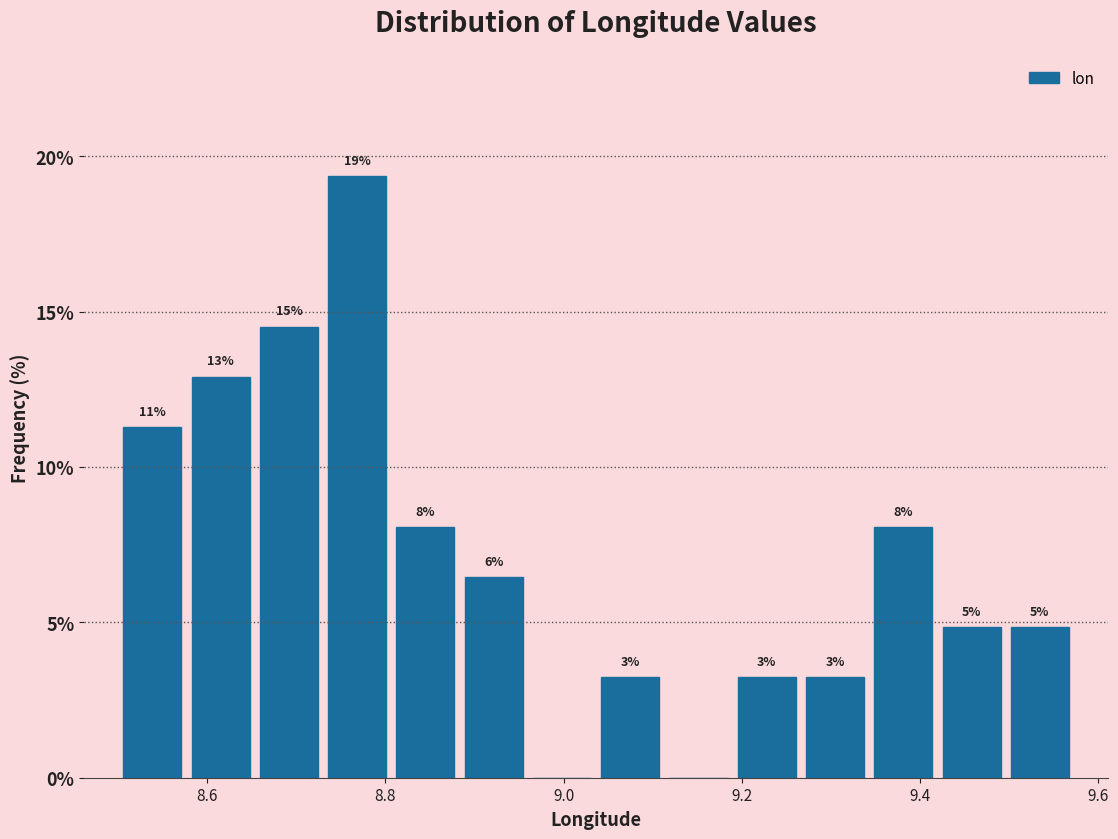

Around what value on the x-axis is the tallest bar? Give the approximate position of its centre, as read against the axis.

8.76